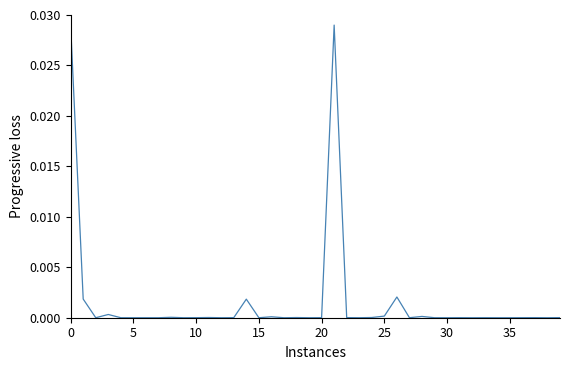

True or false: the data shows 0.0 at 30.

True